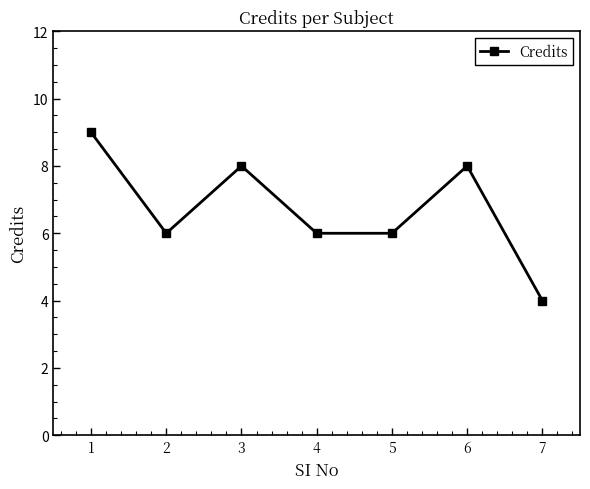

Approximately how many times larger is the value at 1 compared to 3?

1.1